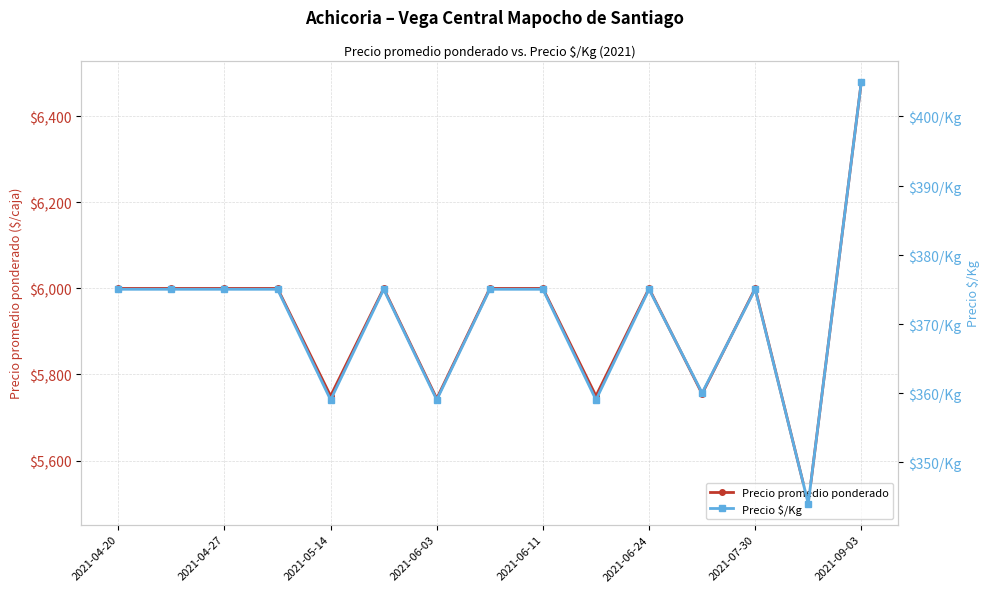

What is the difference between the second highest and second lowest values in the Precio promedio ponderado series?

256